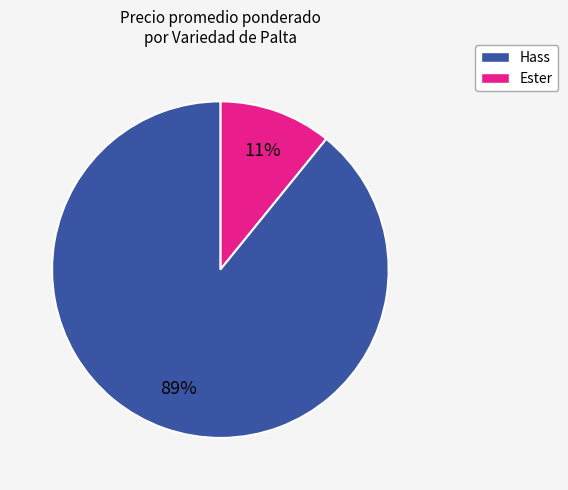

Is there any slice that represents more than half of the pie?

Yes